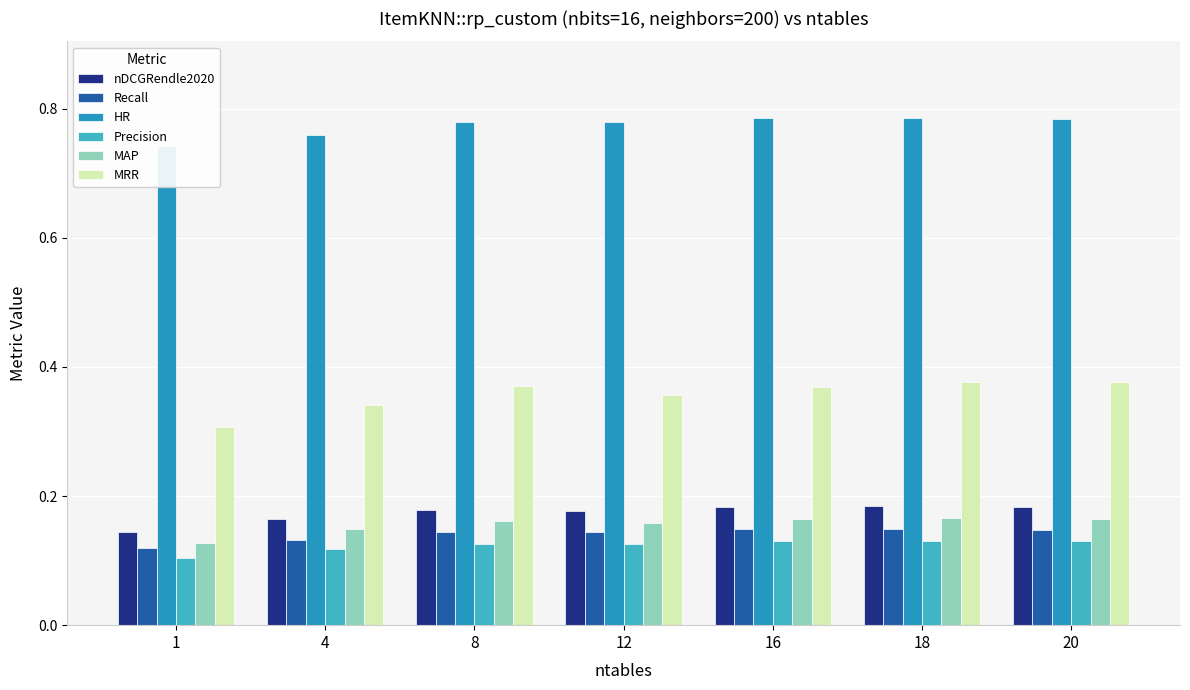

List the series in order of their peak value, highest first.

HR, MRR, nDCGRendle2020, MAP, Recall, Precision